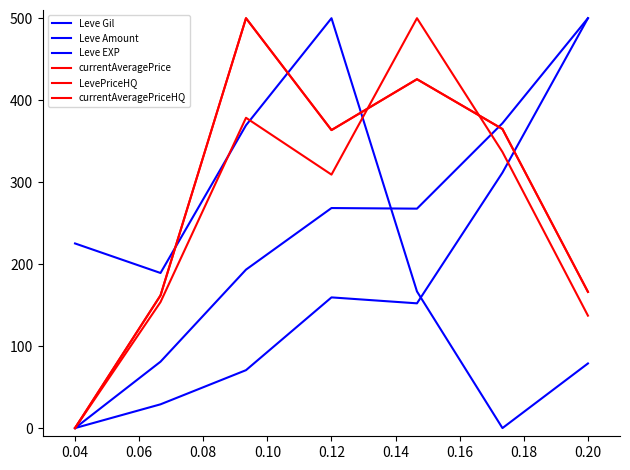

At which category does LevePriceHQ reach its first local valley?

0.10